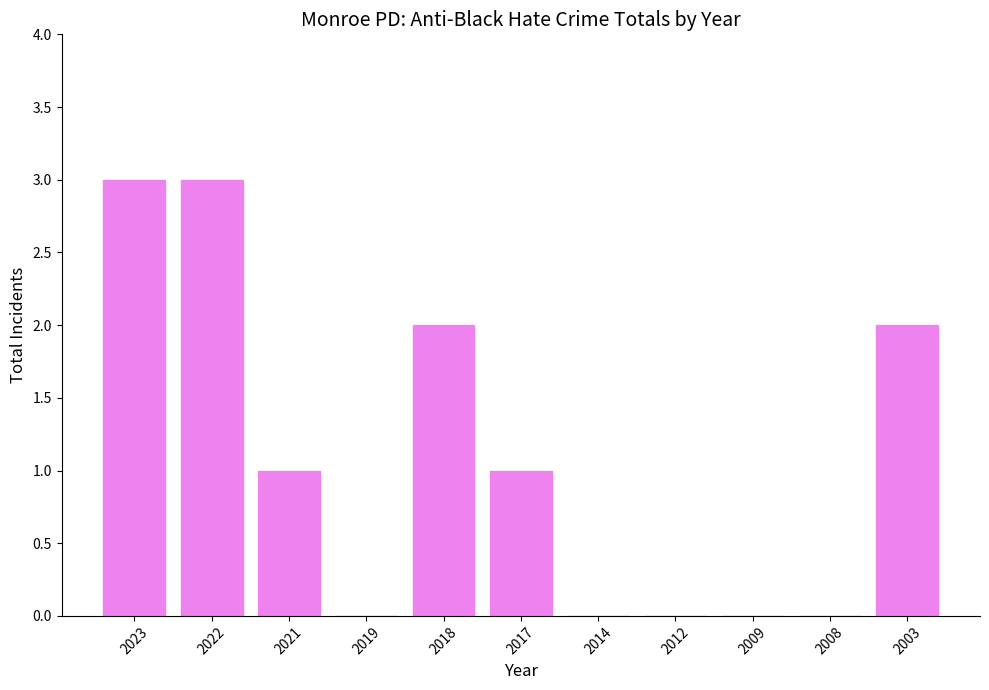

What is the greatest value displayed?

3